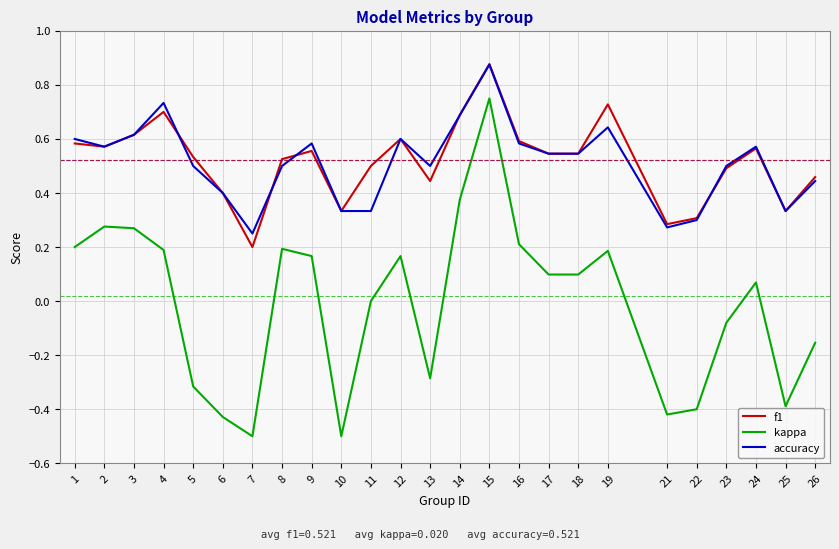

Which category has the lowest value in the f1 series?

7